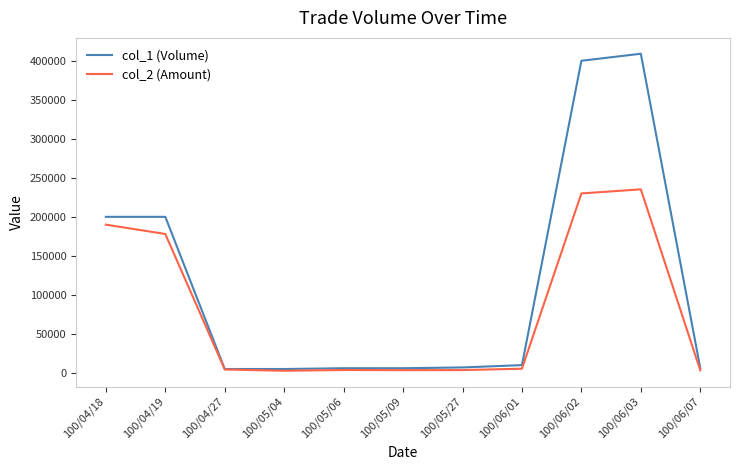

Rank the series by their average value, from lowest to highest.

col_2 (Amount), col_1 (Volume)